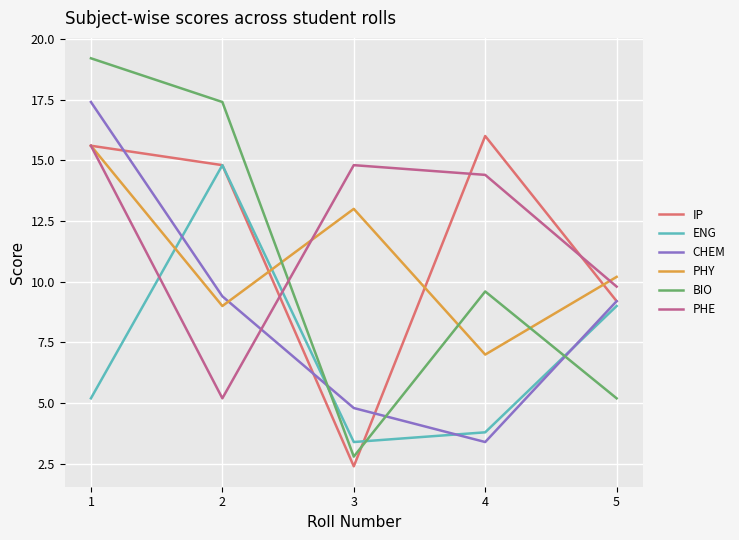

Which series has the largest total across all categories?

PHE